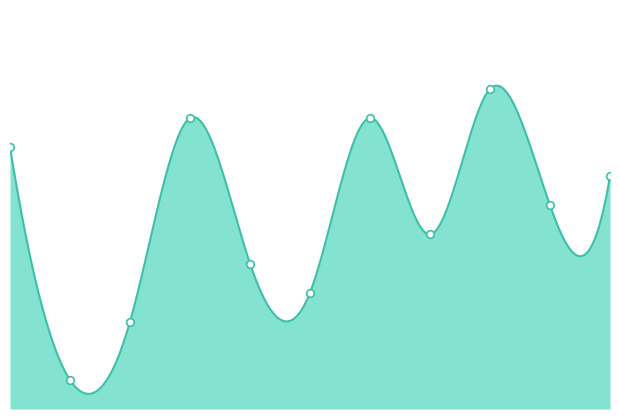

Which has a higher value, 5 or 1?

1